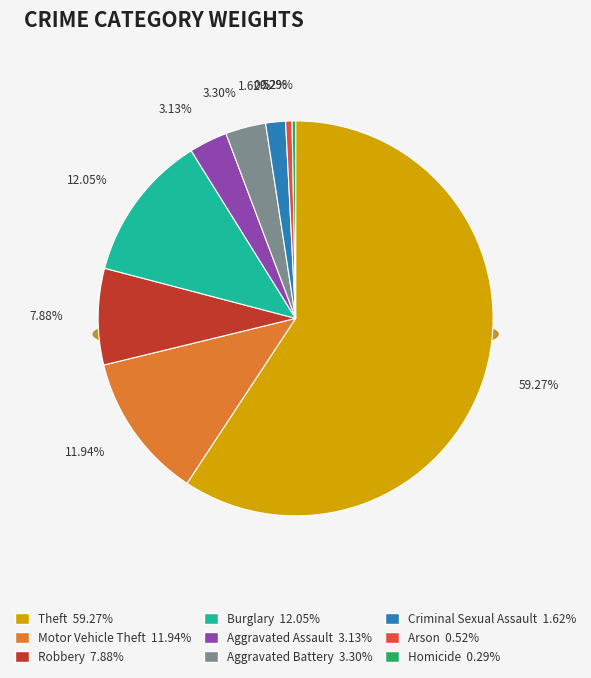

Does Homicide represent more than half of the total?

No